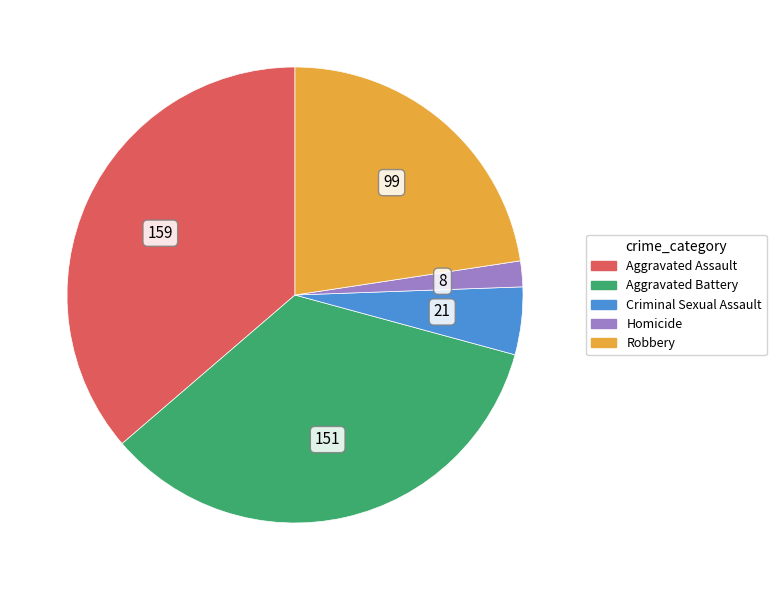

Rank the categories by value from lowest to highest.

Homicide, Criminal Sexual Assault, Robbery, Aggravated Battery, Aggravated Assault